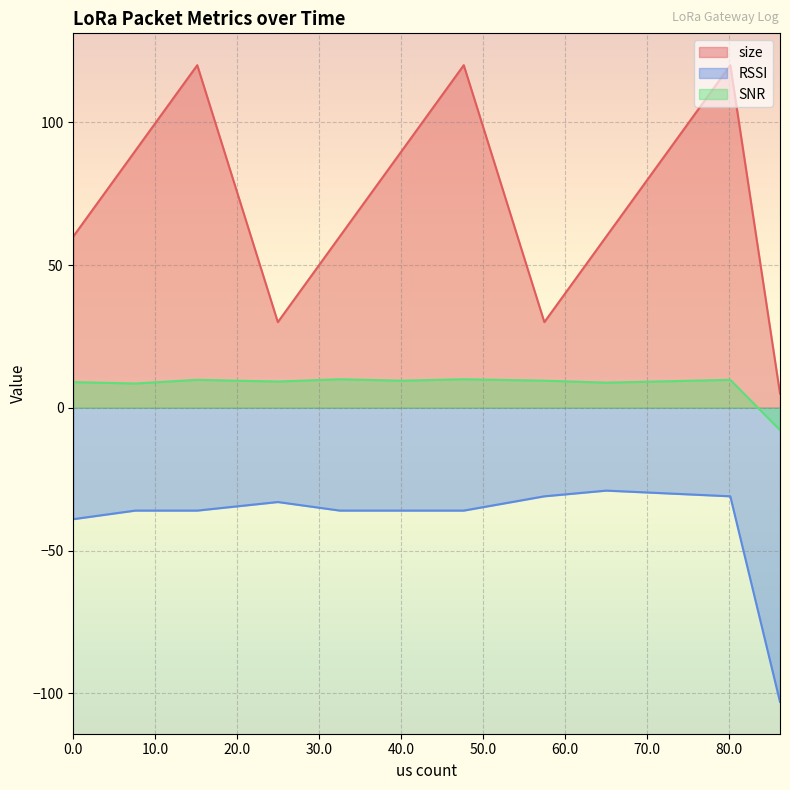

How many negative values does the SNR series have?

1